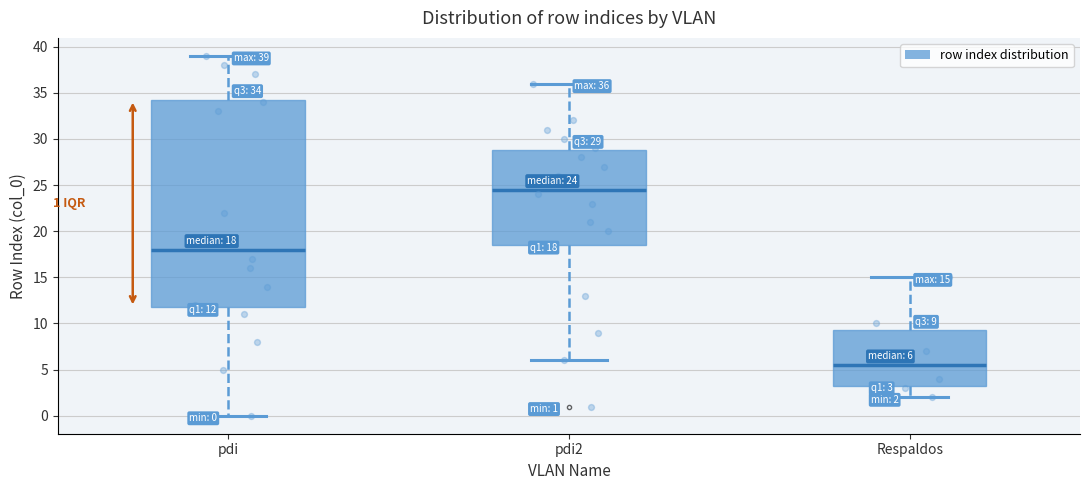

Which box has the lowest median line?

Respaldos